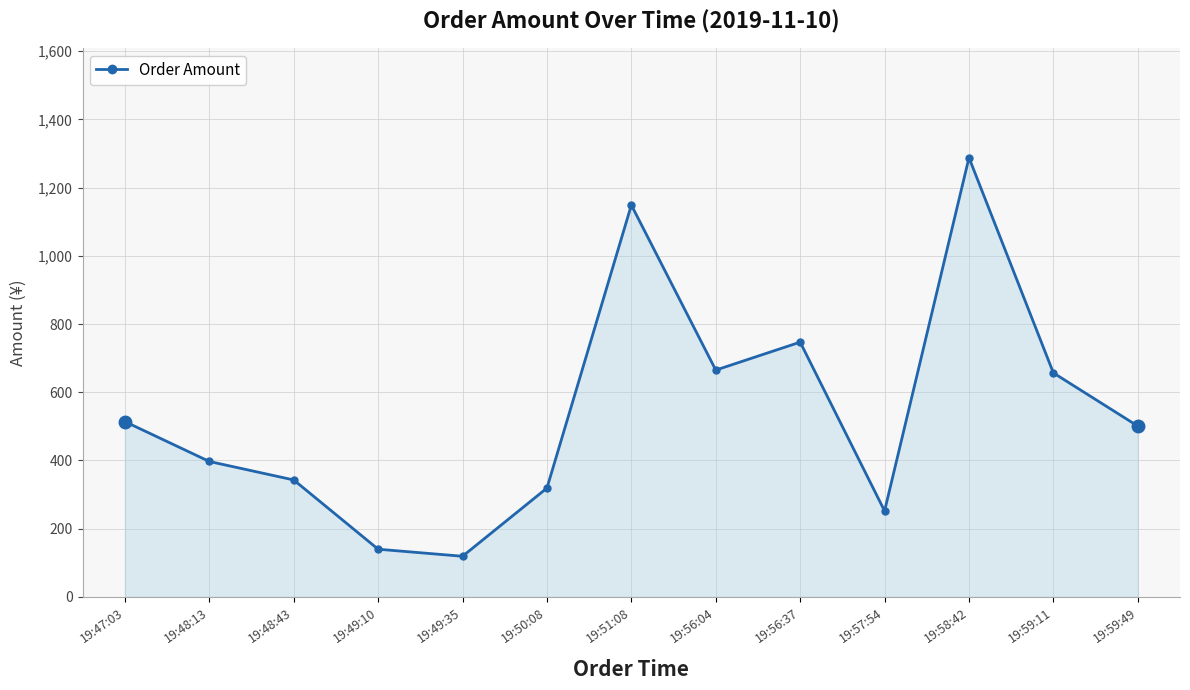

What is the smallest value displayed?

119.0